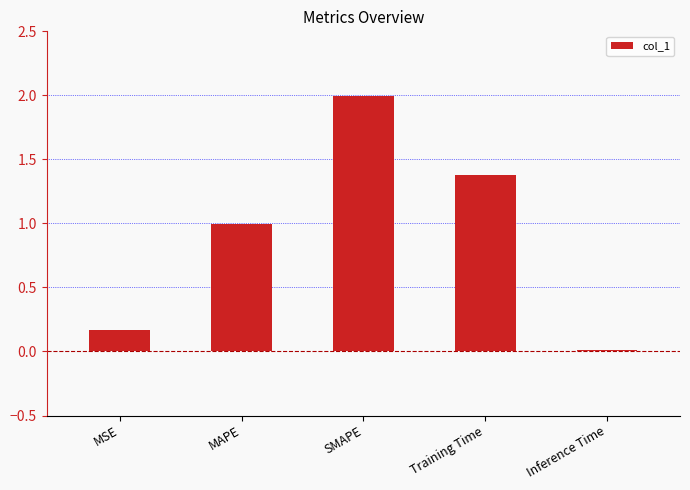

Which has a higher value, MAPE or Training Time?

Training Time